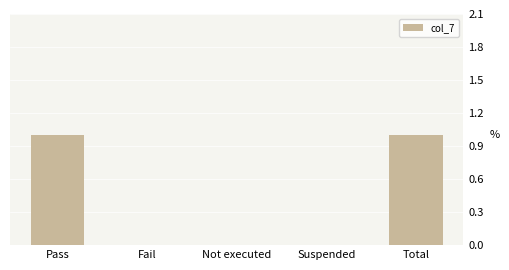

What value does the data have at Pass?

1